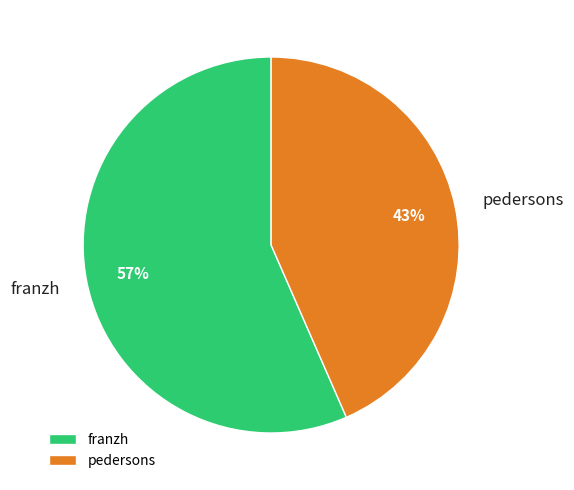

Approximately how many times larger is the value at franzh compared to pedersons?

1.3